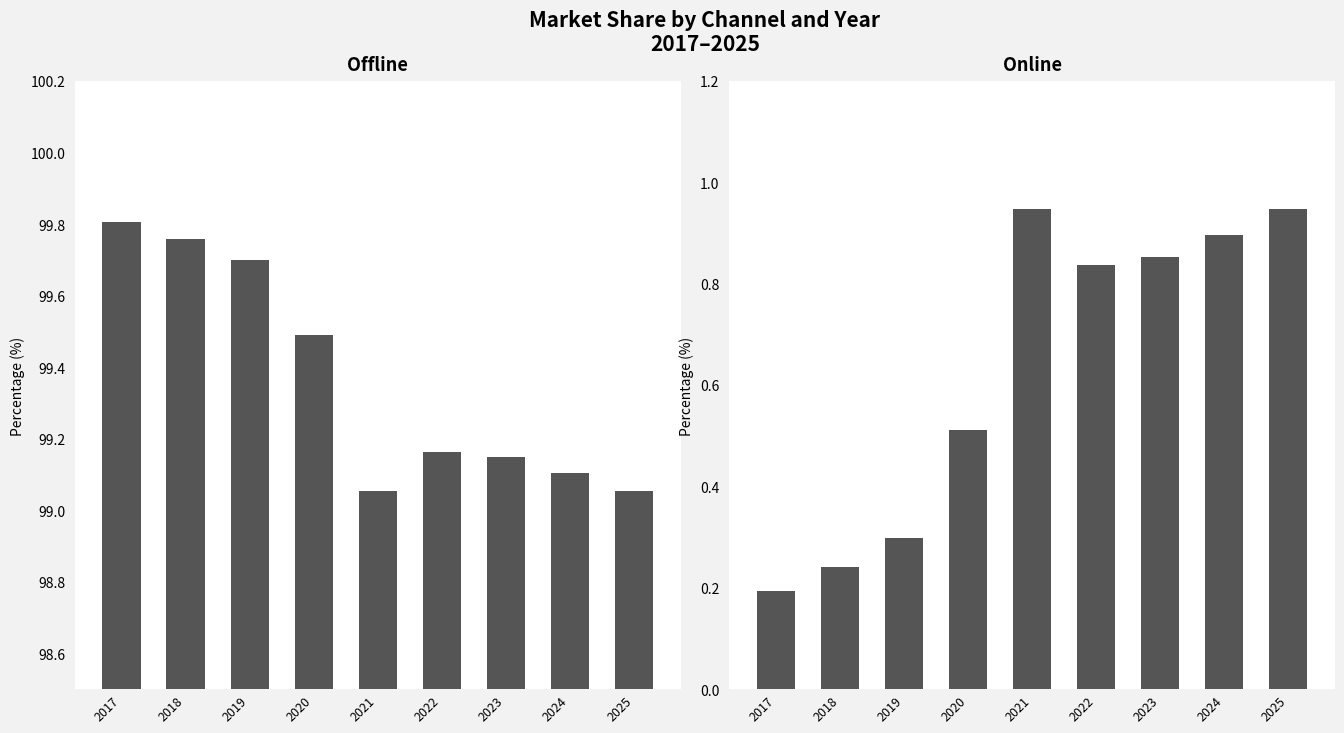

What is the lowest value of the Online series?

0.2